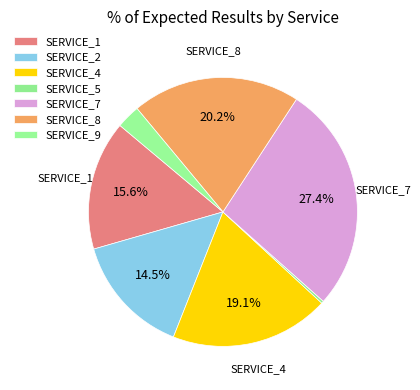

How many segments does this pie chart have?

7